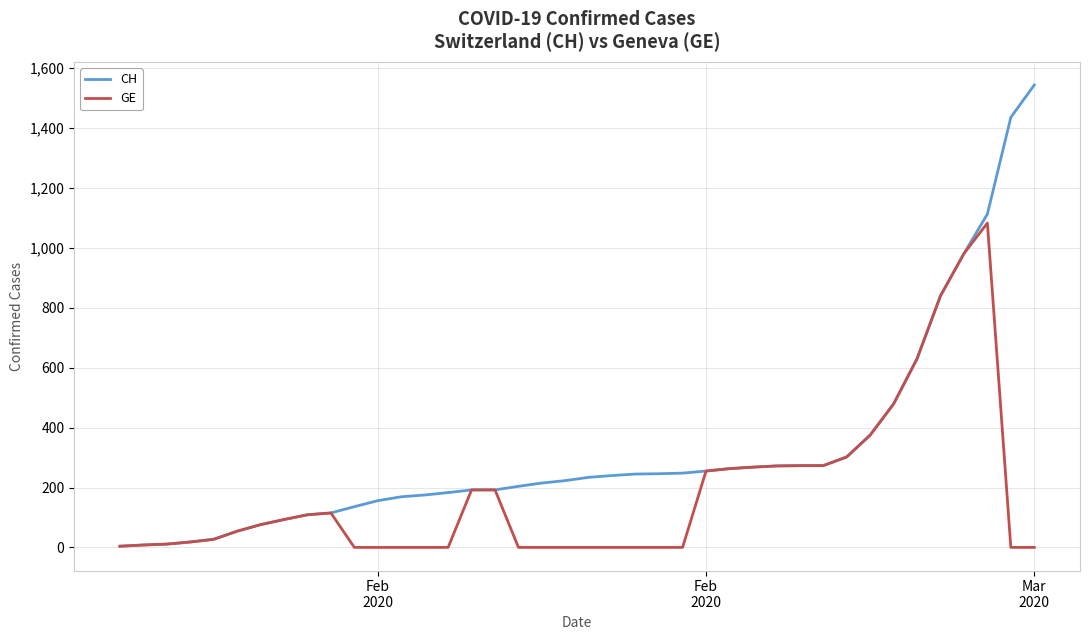

List the series in order of their peak value, lowest first.

GE, CH